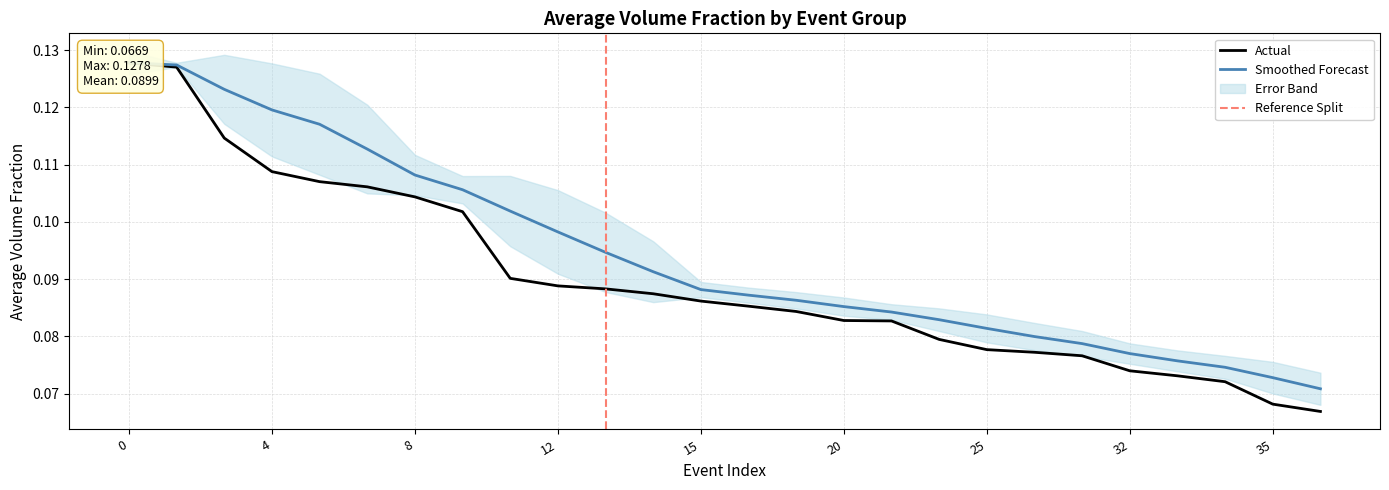

What is the sum of all values?

2.3